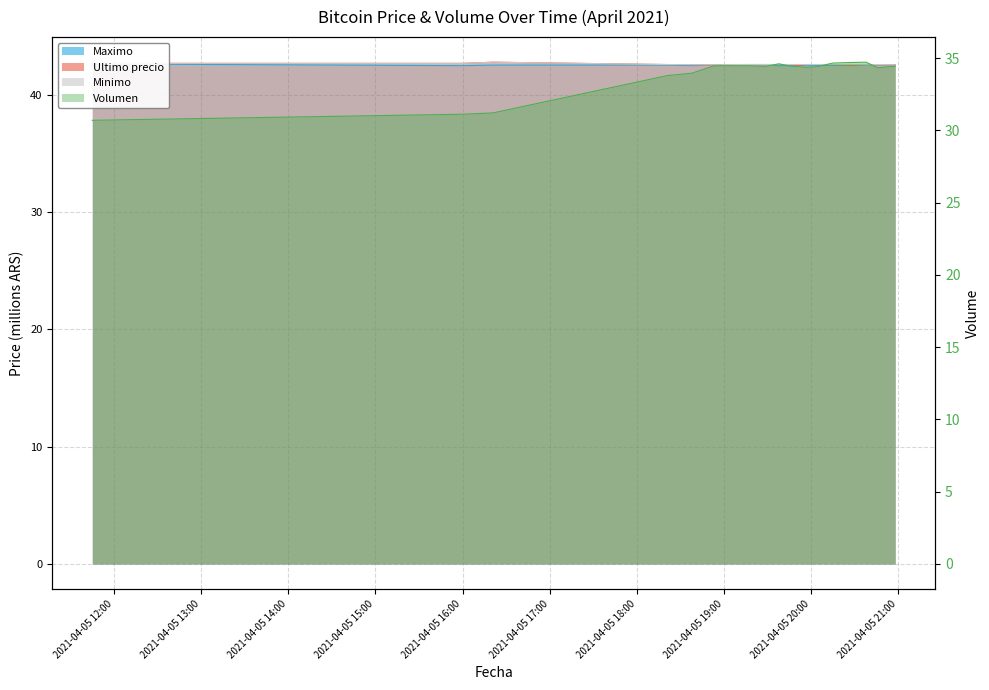

What position from the left is 2021-04-05 16:00?

2